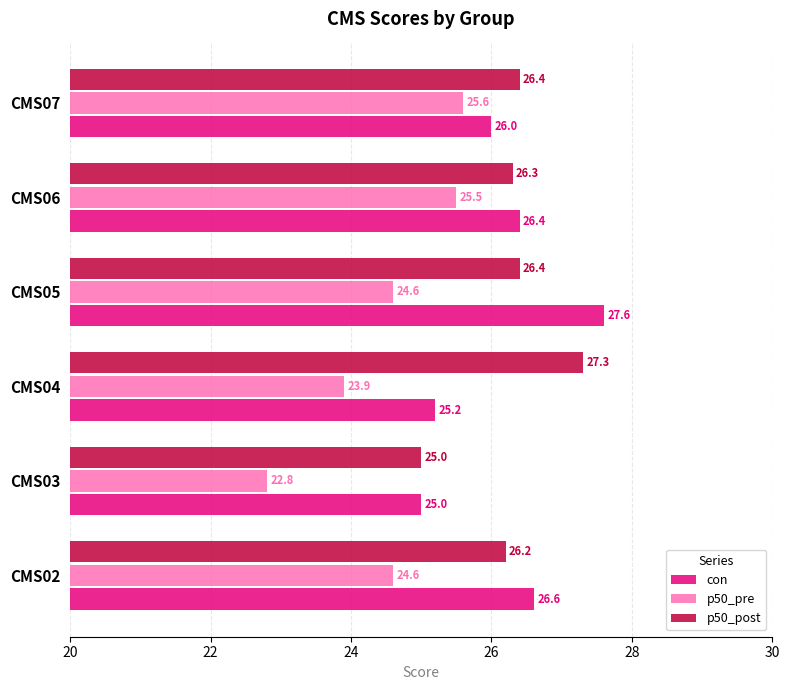

What is the minimum value shown in the chart?

22.8